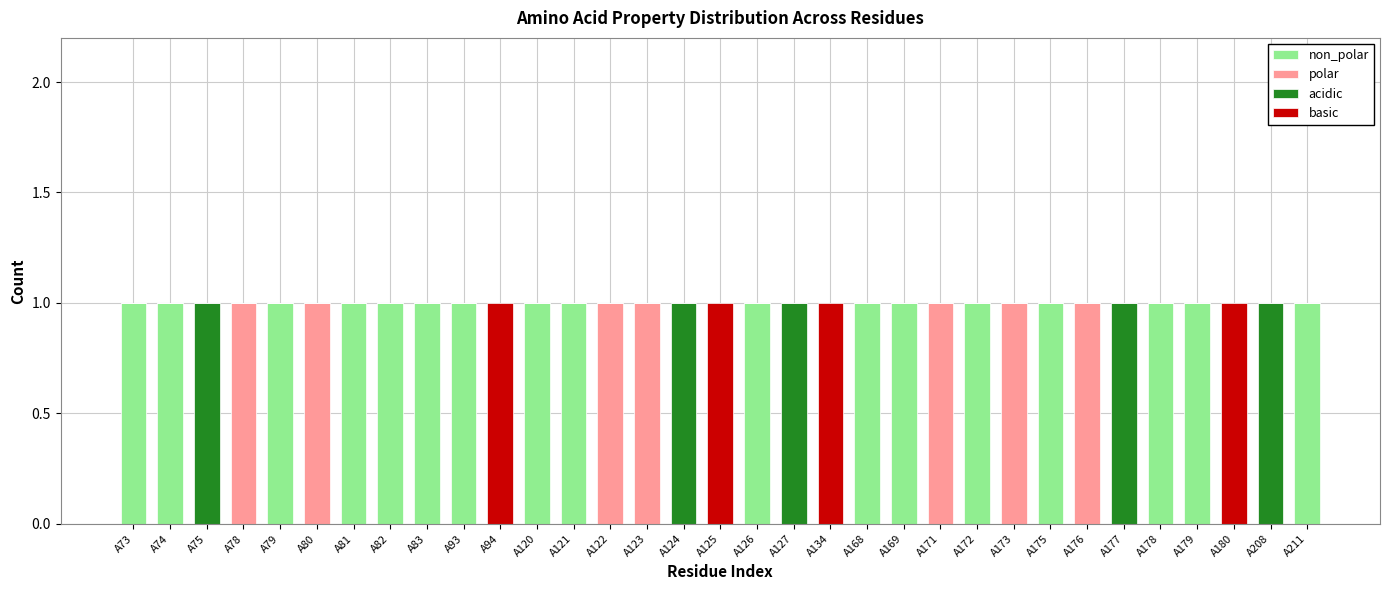

Does the chart contain stacked bars?

Yes